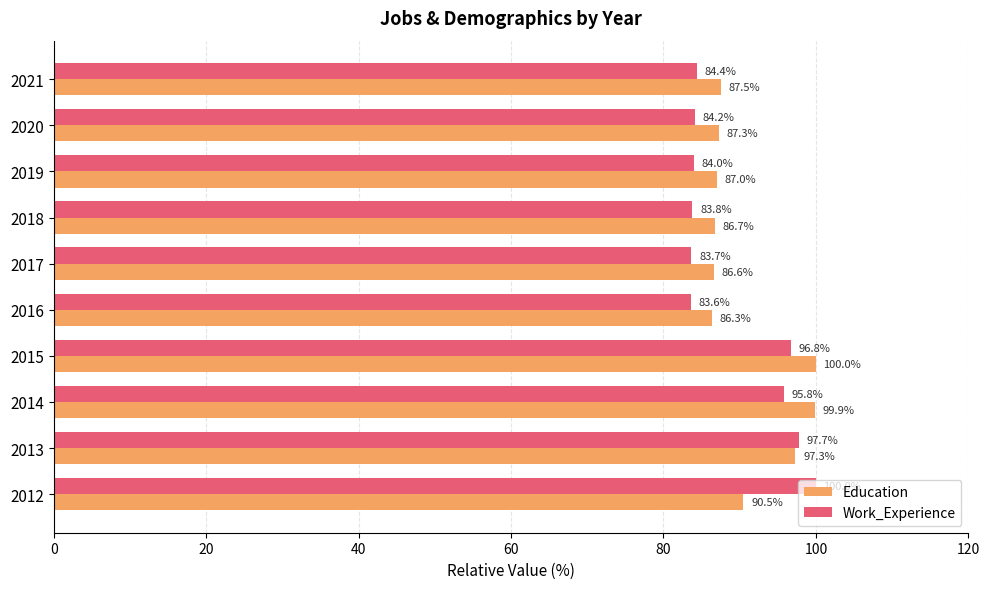

What is the total value across all series at 2017?

170.3